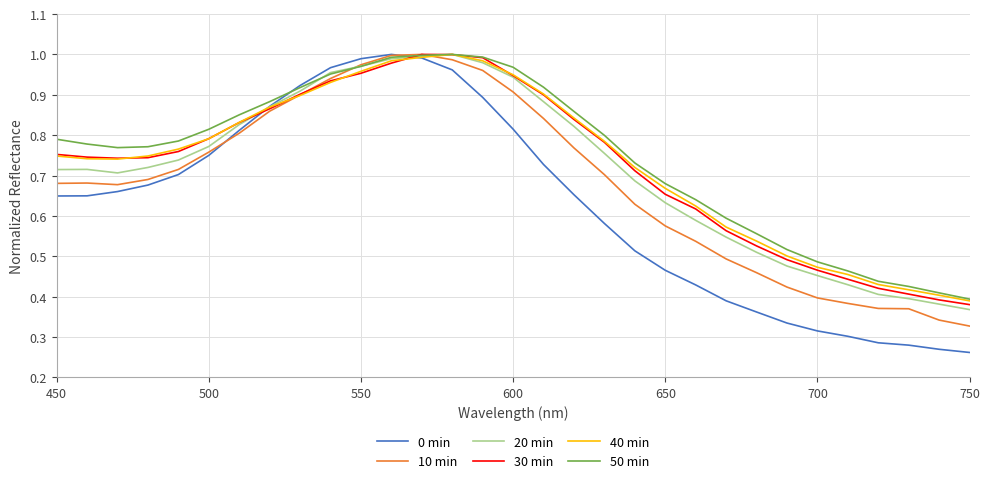

Which series has the widest spread of values?

0 min